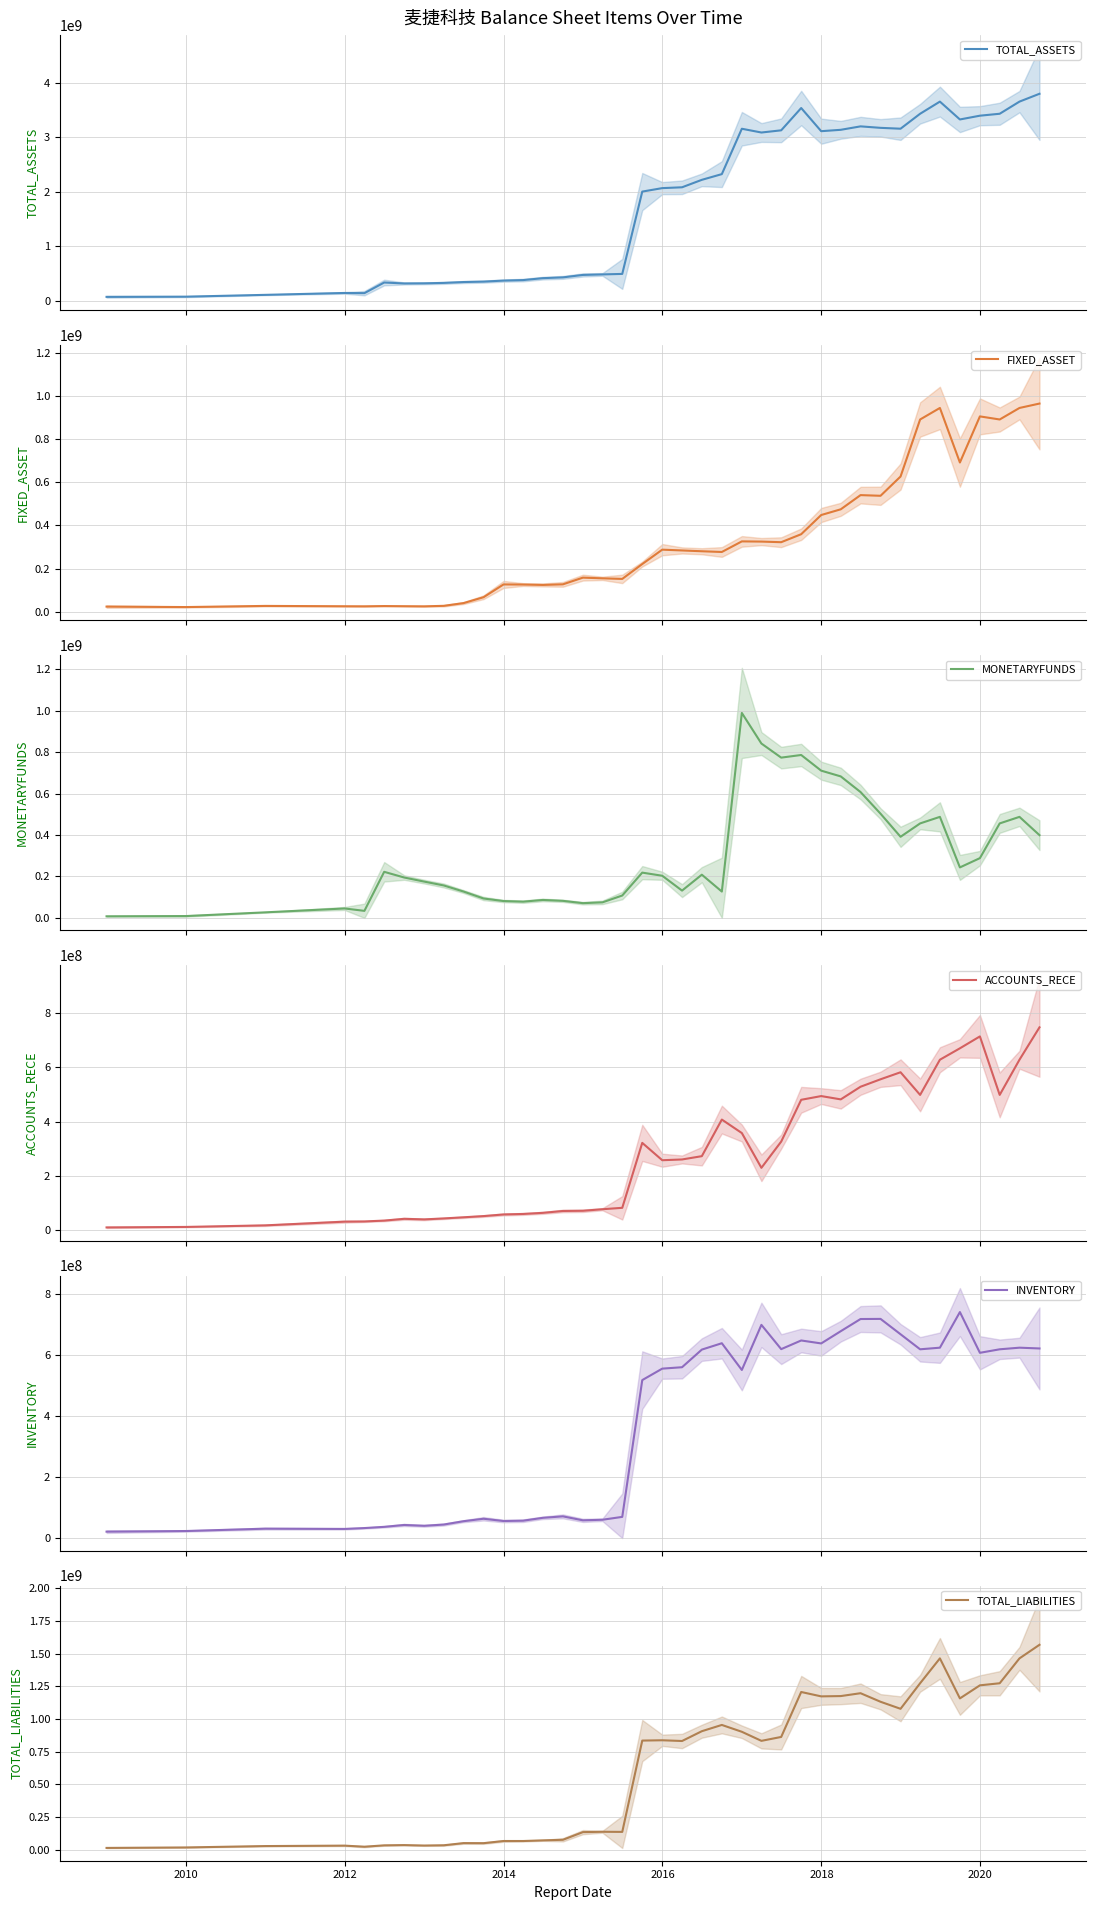

Reading left to right, transcribe all the data shown in this chart.

TOTAL_ASSETS: 72310062.4	75855840.9	109061055.5	143830366.4	140395540.5	335325128.2	317870131.0	320364234.3	328109378.9	343934167.9	351819365.5	370583251.4	379835853.2	415154304.3	429500345.3	474242762.3	483712299.9	492994631.9	2002068084.1	2065638857.7	2080885121.2	2217602940.8	2322303915.3	3153936685.7	3085034829.5	3125127924.0	3533892343.2	3109379136.9	3134643985.3	3197676142.4	3170620814.8	3154834189.7	3428901379.5	3651512825.5	3324313368.5	3393445343.8	3428901379.5	3651512825.5	3795119848.6
FIXED_ASSET: 23869380.9	21701653.6	27025780.1	25421179.1	25140039.6	26386710.2	25669845.2	25055972.0	27418989.0	40142182.4	67375483.6	126665091.5	126090729.5	124313060.4	127096860.3	158144034.0	154950196.1	152235866.7	221194429.2	287867785.1	284205135.3	280473042.5	277108191.6	326212859.8	325298501.1	322446765.1	359542134.6	448433165.6	474993807.9	540767147.5	537669845.2	626974091.0	891422877.0	944868078.9	691965079.8	905756397.6	891422877.0	944868078.9	965253421.7
MONETARYFUNDS: 7690657.7	8875364.3	26793325.1	45536069.1	33971302.3	222411208.9	194917826.2	175251383.3	156596879.7	127240396.8	93636579.1	81338416.3	78405134.3	86600656.6	82376146.1	71182557.5	75042001.2	108053520.1	218566850.6	203432856.3	131773302.9	208561923.2	127135735.6	989362962.3	841706578.1	773674083.4	786381400.0	710775739.8	682995244.8	607487390.3	502934909.1	391564457.0	456074006.0	487744278.6	243718519.6	288510373.9	456074006.0	487744278.6	399470828.8
ACCOUNTS_RECE: 11237510.7	13021212.6	18800418.3	32479019.7	33199286.2	36344903.9	42869015.5	40752181.8	44274050.1	48475835.9	52936268.6	58891244.0	60724849.8	64834599.8	71692182.9	72445582.3	78113243.2	83315952.0	321988385.7	258245056.3	261040229.2	273162244.0	407682448.0	358167364.8	230326515.2	326669822.5	480379253.4	494043379.1	481903224.1	528360903.8	555766648.0	581613868.1	498349379.2	627692070.1	669630792.9	713382533.1	498349379.2	627692070.1	746701707.6
INVENTORY: 21222864.2	23261707.0	31013348.0	30177745.6	32980299.0	37003908.5	43145244.8	40430429.5	44516667.6	55531535.5	63560122.1	56122446.2	57184673.5	66636706.9	71393728.8	58406944.4	60298713.4	69700416.0	518783054.6	556431971.9	561021002.7	618902576.4	639815937.2	552026764.6	700096850.9	620404039.9	648851081.5	639151907.7	679334171.9	719278299.3	719692844.1	669271926.8	619887728.8	625182163.7	742110865.8	608357410.3	619887728.8	625182163.7	622636911.6
TOTAL_LIABILITIES: 13246276.7	16869530.6	27429813.7	30778626.7	22452213.5	32922922.8	34874975.8	31471822.9	33488618.1	50062469.0	49574505.7	66110011.2	66040311.0	70945430.3	75463317.6	134040767.0	136770766.1	135833127.7	834147772.8	836540940.5	830928092.3	905827579.9	953787905.1	901435936.3	832089691.7	861945867.7	1205723315.2	1172237229.2	1174524759.0	1196428543.4	1130971362.8	1077199679.9	1272554514.1	1462830264.8	1156698886.8	1256646796.2	1272554514.1	1462830264.8	1566678922.2